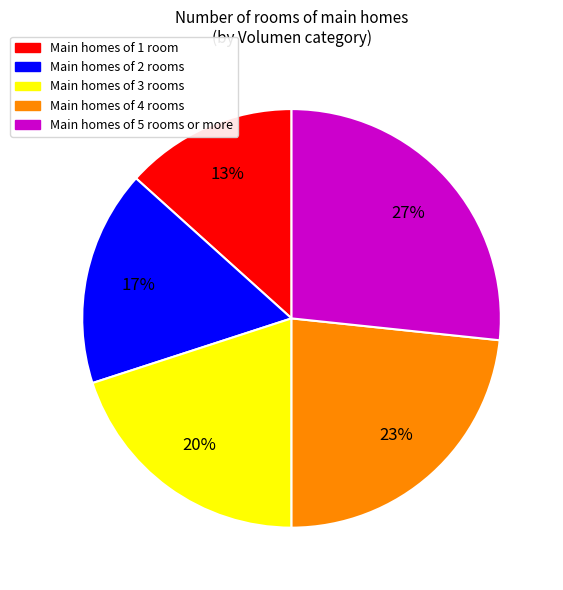

What is the largest slice in the pie chart?

Main homes of 5 rooms or more